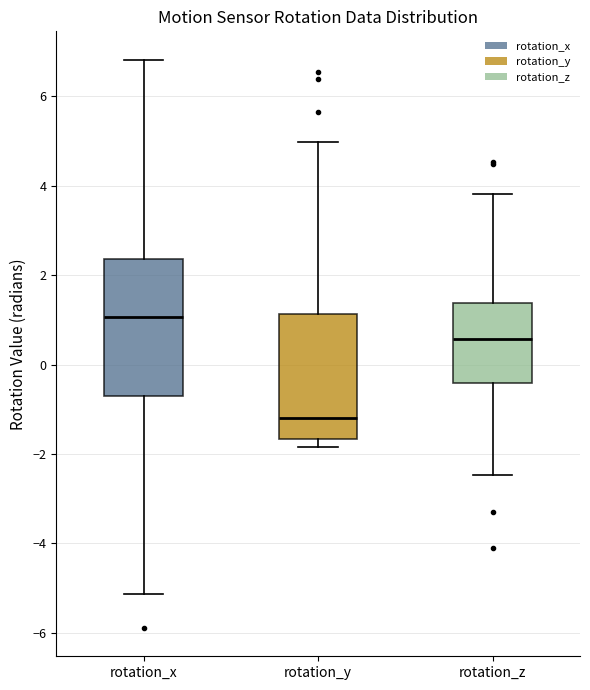

Which box has the lowest median line?

rotation_y